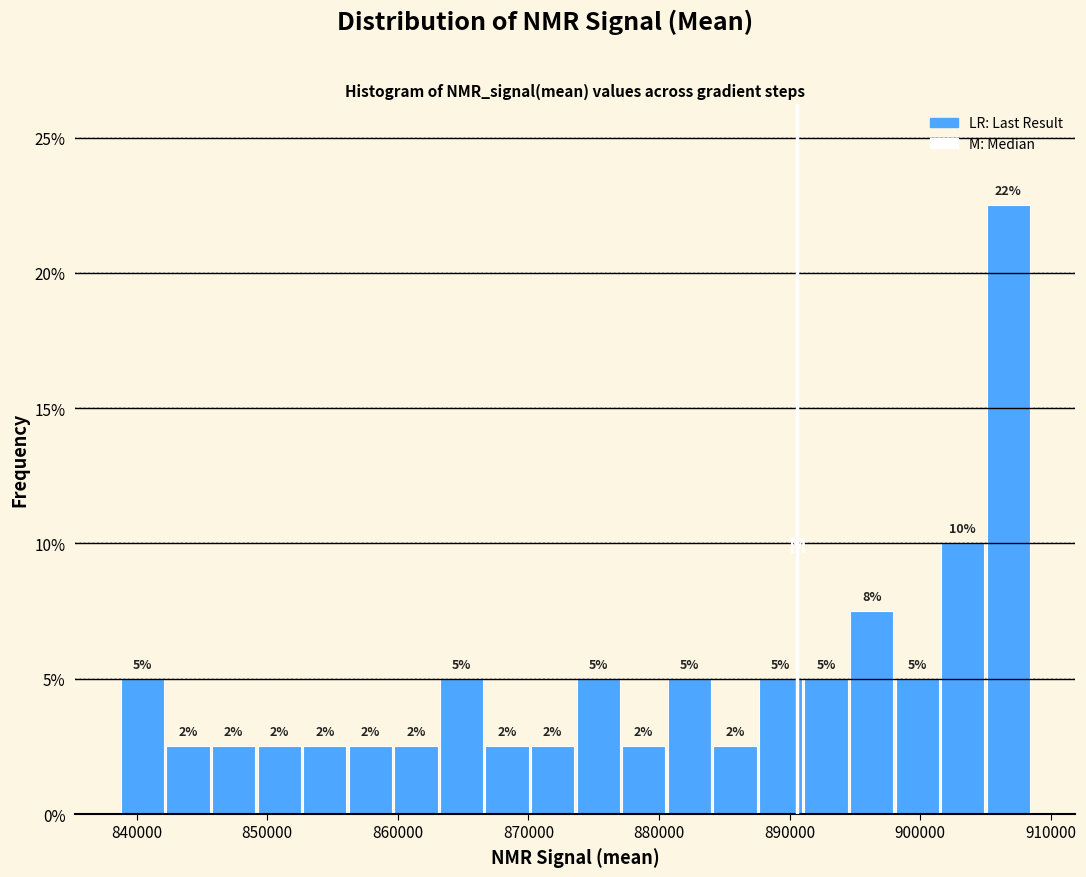

Read against the x-axis, roughly where is the centre of the tallest bar?

907000